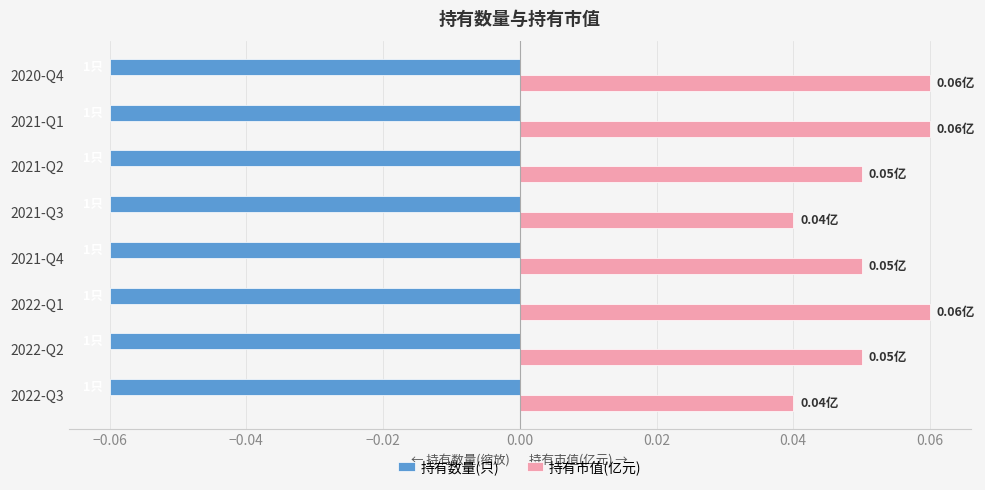

Between 2022-Q1 and 2021-Q3, which series saw the biggest shift?

持有市值(亿元)